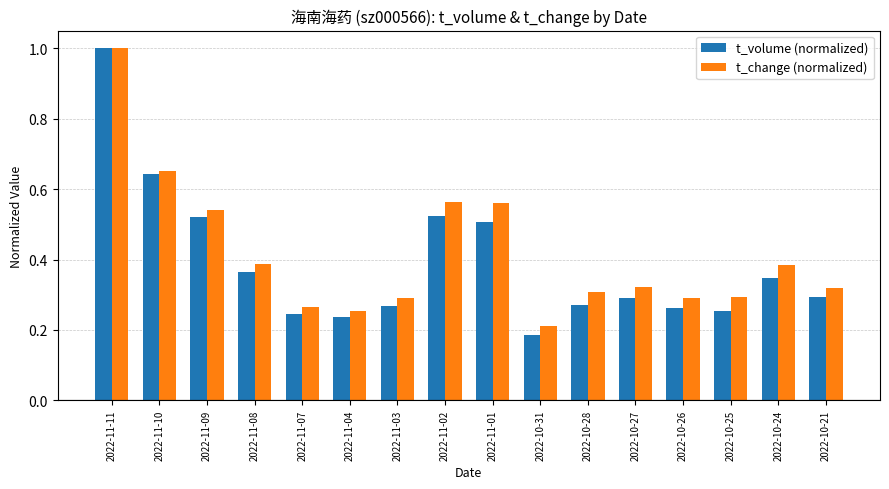

What is the sum of all t_change (normalized) values?

6.6